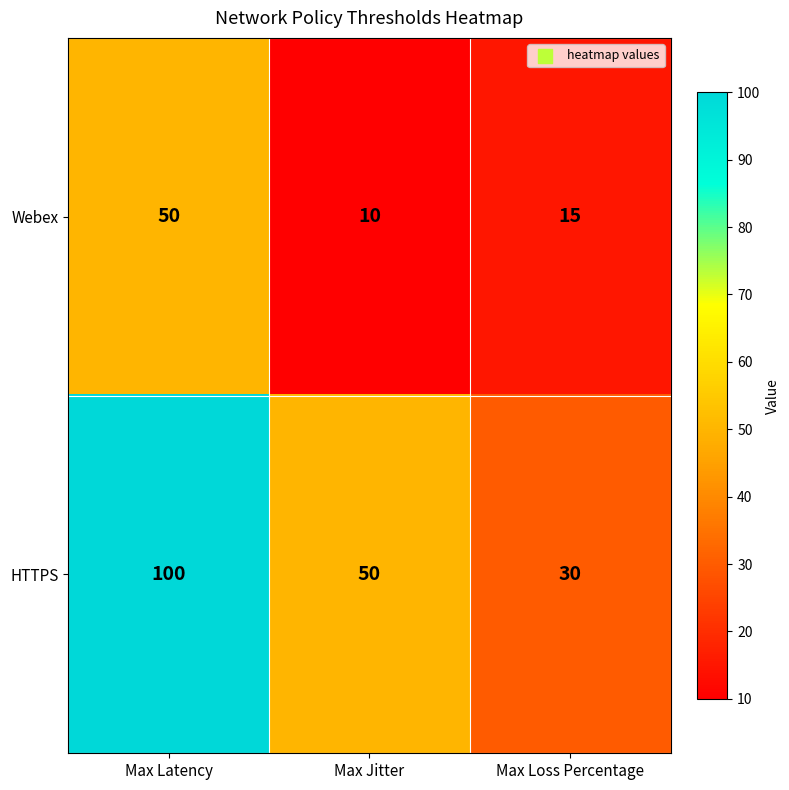

The HTTPS series shows 100 at Max Latency. True or false?

True